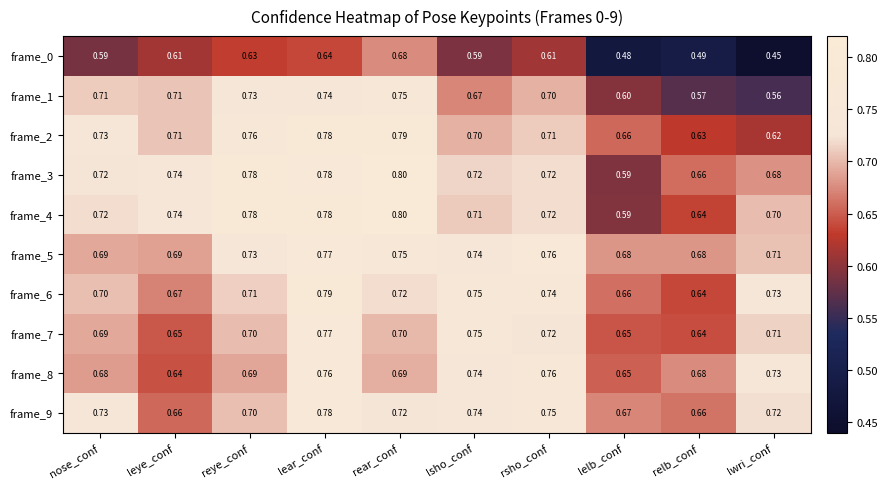

At which category is the sum across all series the highest?

lear_conf